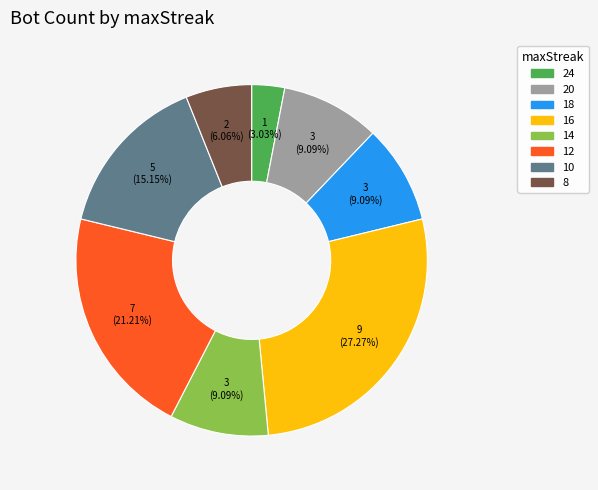

Does any single category account for the majority?

No